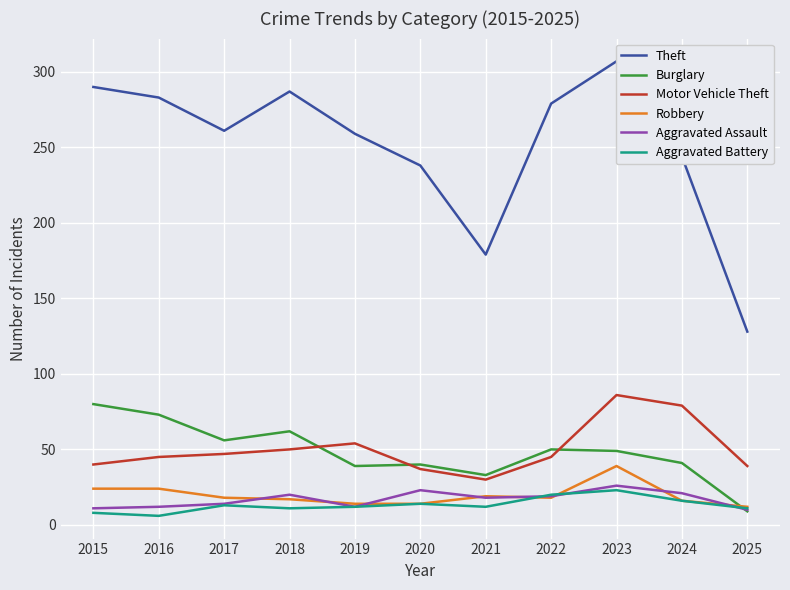

What are all the series names shown in the legend?

Theft, Burglary, Motor Vehicle Theft, Robbery, Aggravated Assault, Aggravated Battery